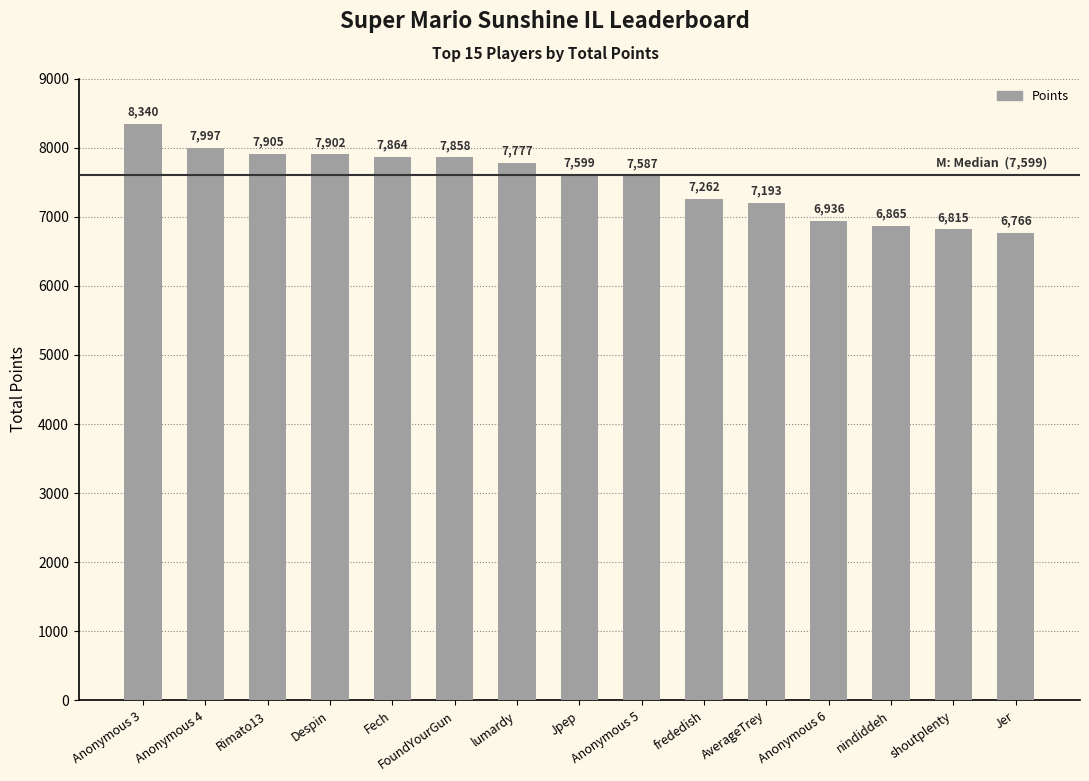

What is the difference between the values at AverageTrey and Despin?

709